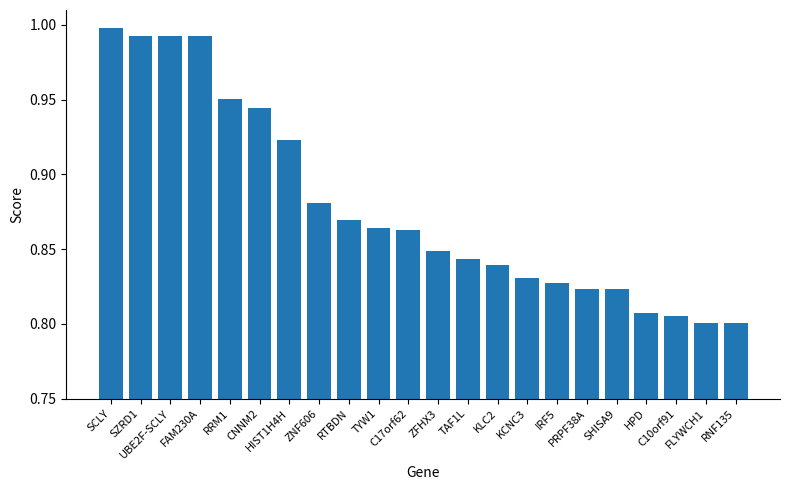

Does the chart contain any negative values?

No